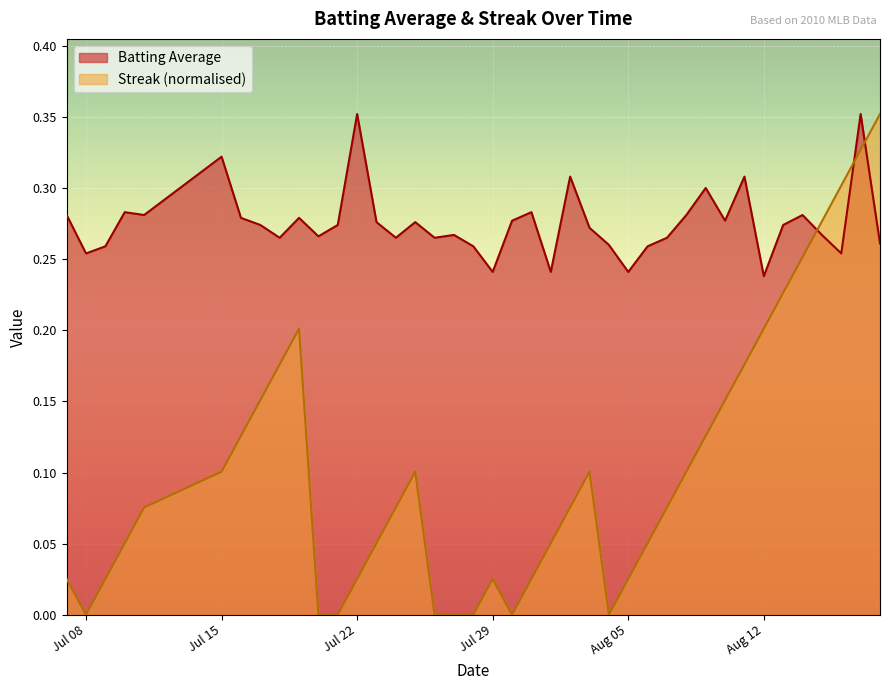

Which series has the largest total across all categories?

Batting Average